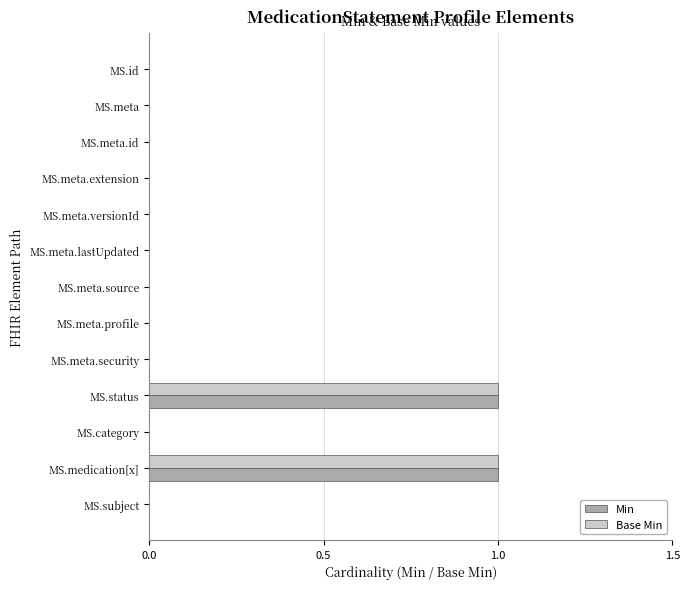

The Min series shows 1 at MS.category. True or false?

False